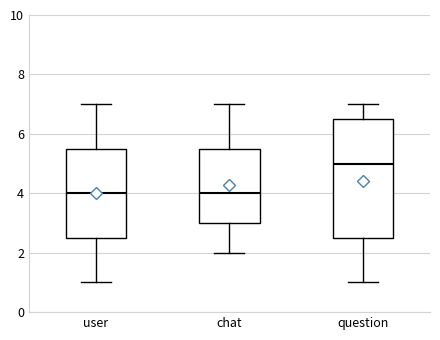

Reading left to right, read every box against the y-axis: the position of its median line, the range the box covers, and the ends of its whiskers. The values are not printed on the chart, so give them approximately, as read against the axis.

user: median 4.0, box 2.6 to 5.6, whiskers 1.0 to 7.0
chat: median 4.0, box 3.0 to 5.6, whiskers 2.0 to 7.0
question: median 5.0, box 2.6 to 6.6, whiskers 1.0 to 7.0